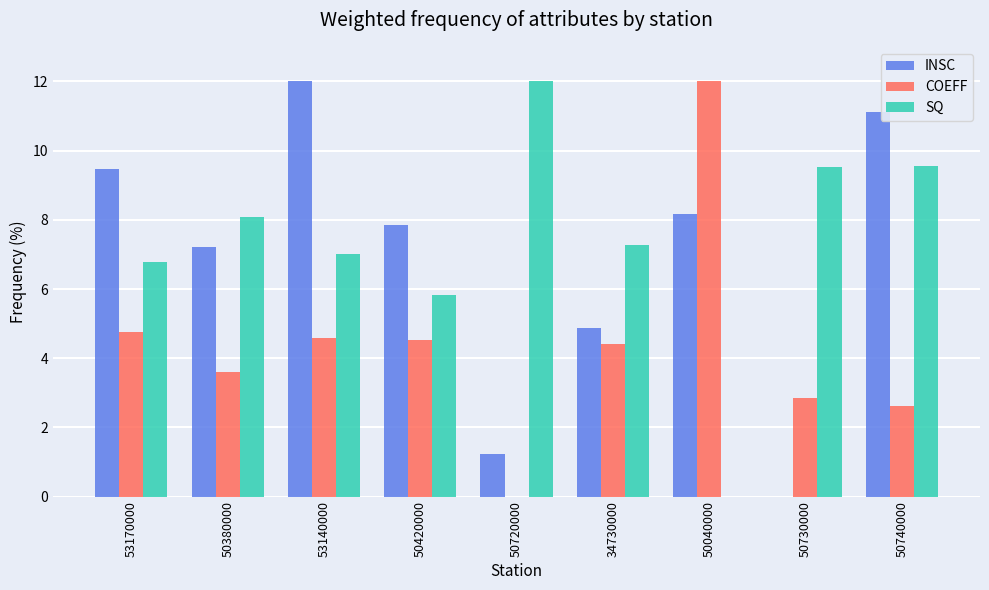

Which series has the largest total across all categories?

SQ